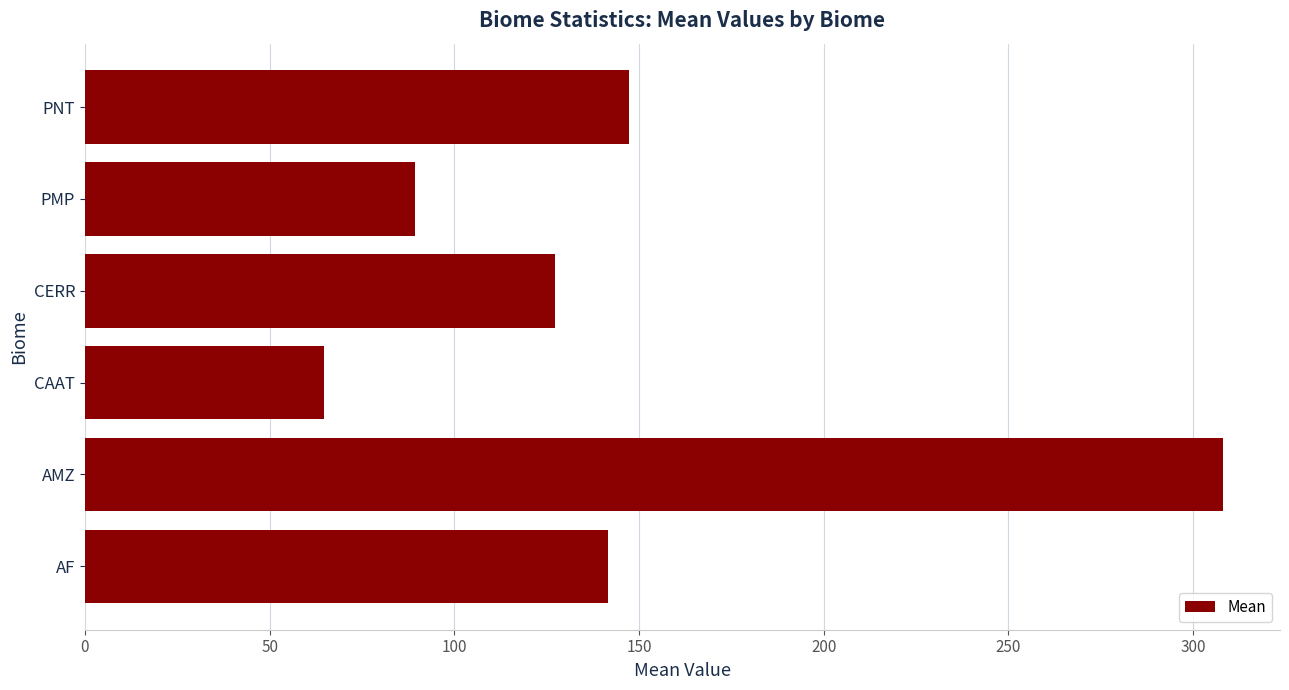

What is the change in value from PMP to PNT?

+57.9